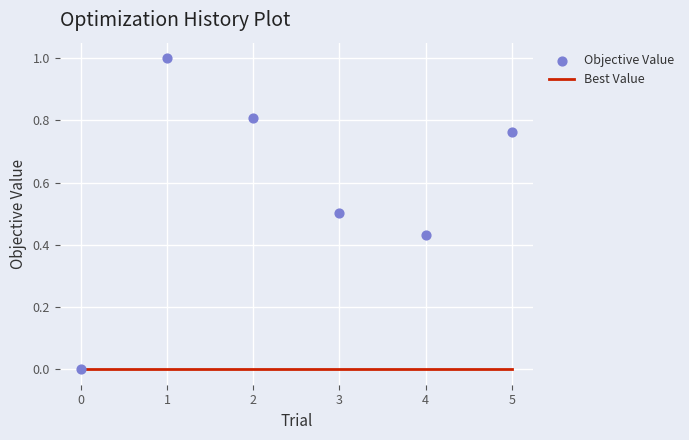

At how many categories does at least one series exceed 0?

5